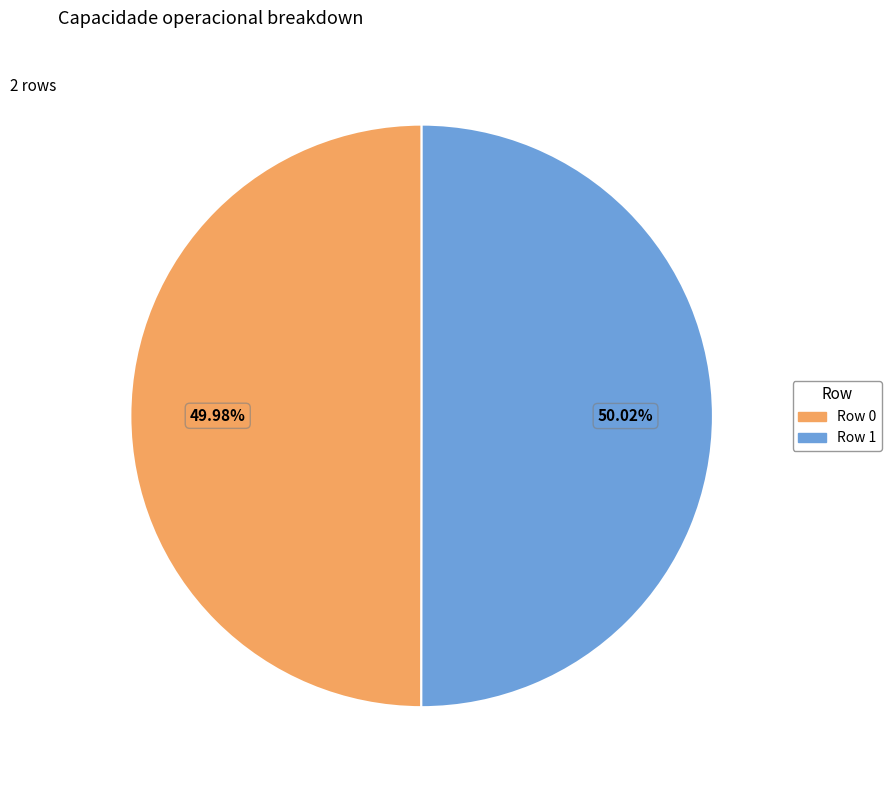

To the nearest percent, what is the average slice percentage?

50%